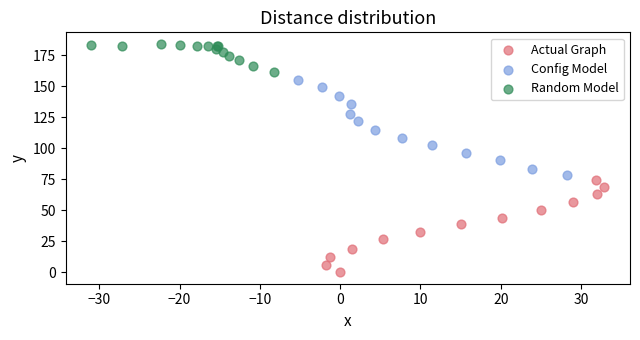

Which series contains the lowest Y value?

Actual Graph